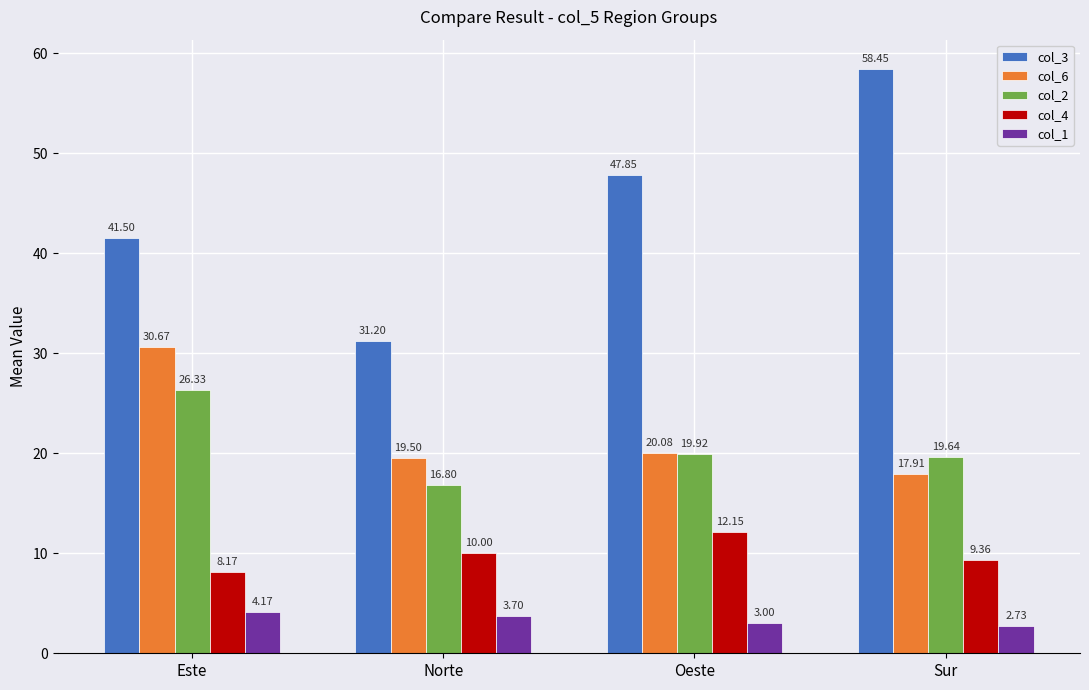

What are all the series names shown in the legend?

col_3, col_6, col_2, col_4, col_1